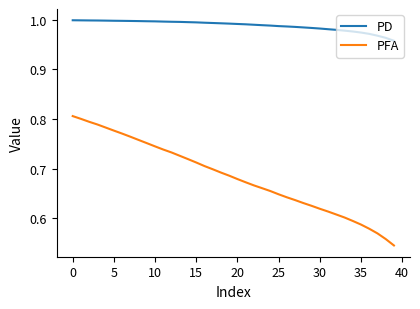

What is the difference between the maximum and minimum values in the PFA series?

0.3